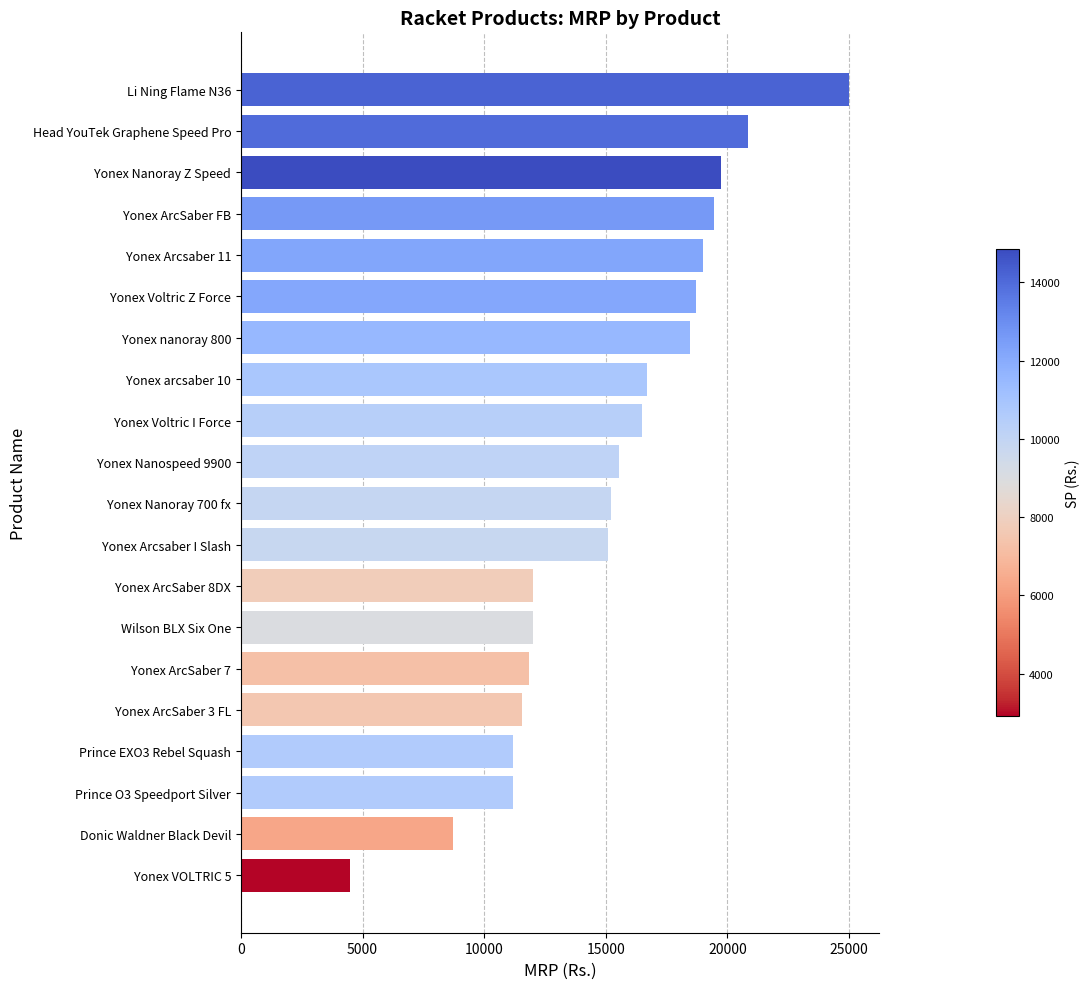

What is the ratio of the value at Li Ning Flame N36 to the value at Yonex ArcSaber 7?

2.1